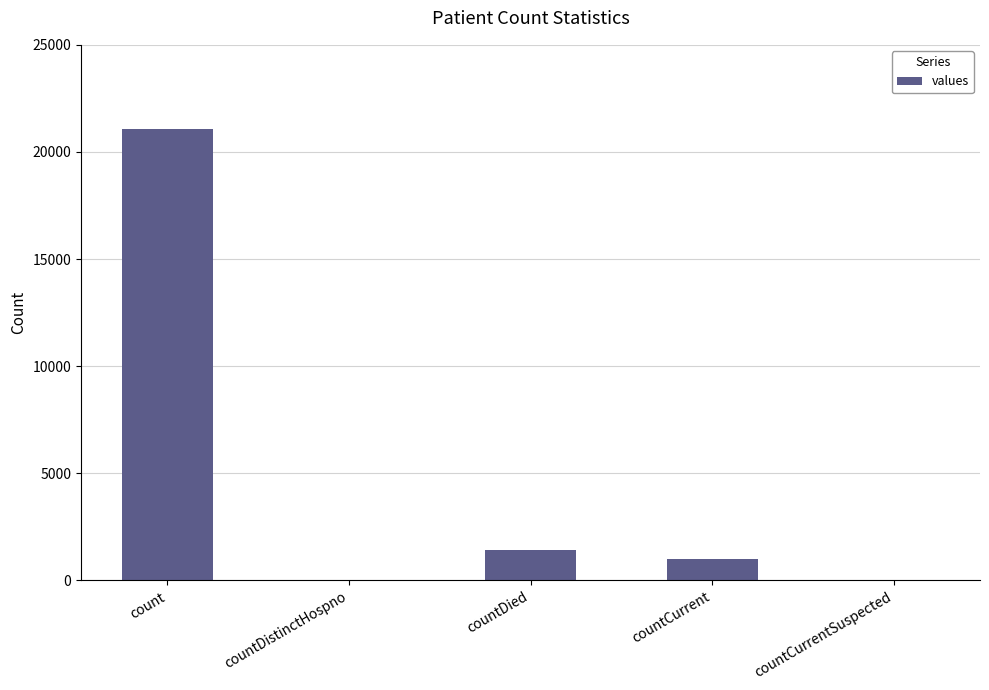

What is the approximate value at countCurrent, to the nearest 100?

1000